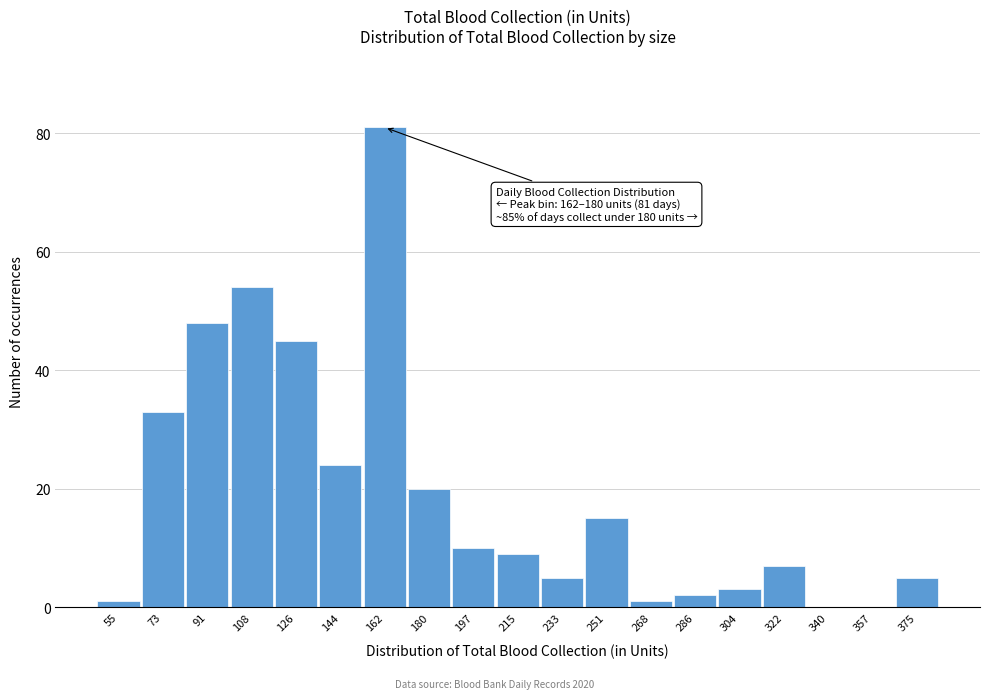

Reading left to right, list all the values displayed in this chart.

55=1	73=33	91=48	108=54	126=45	144=24	162=81	180=20	197=10	215=9	233=5	251=15	268=1	286=2	304=3	322=7	340=0	357=0	375=5